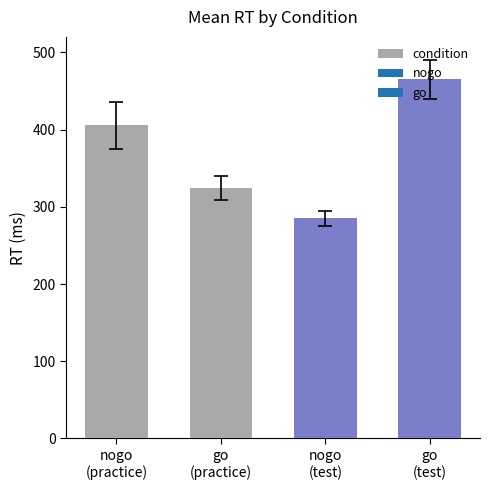

At which category does the chart reach its peak across all series?

go
(test)